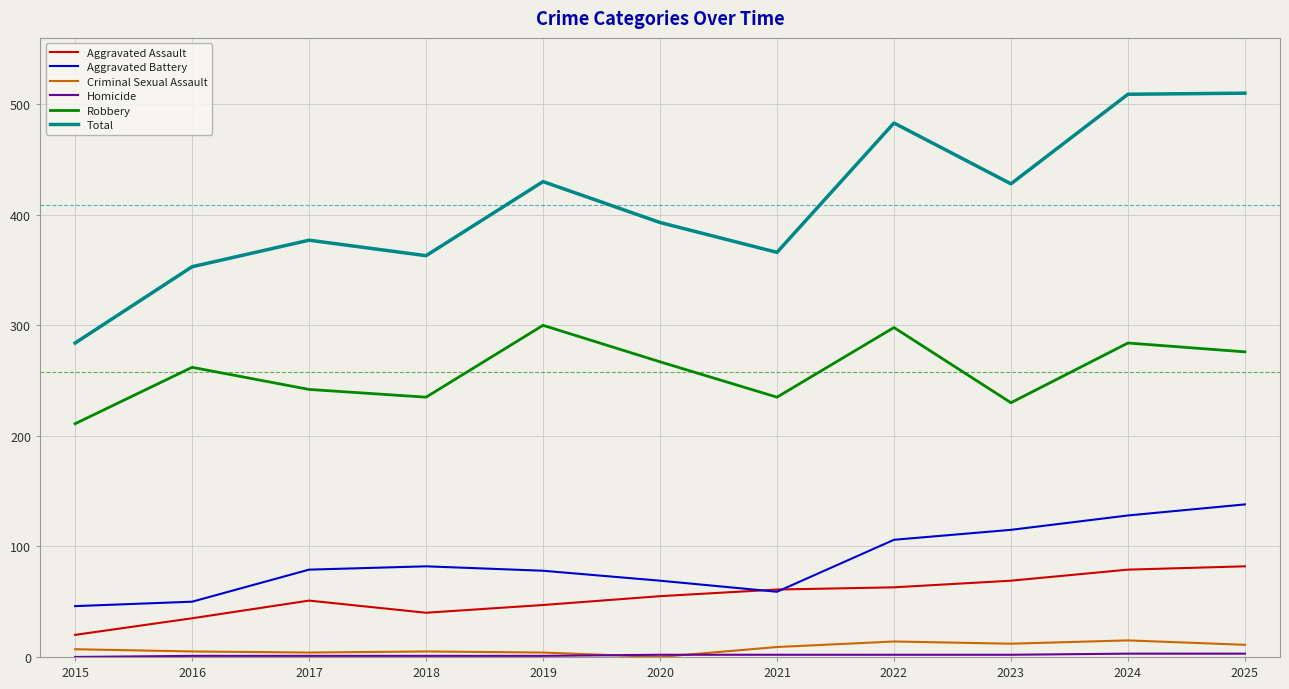

What value does the Criminal Sexual Assault series have at 2025?

11